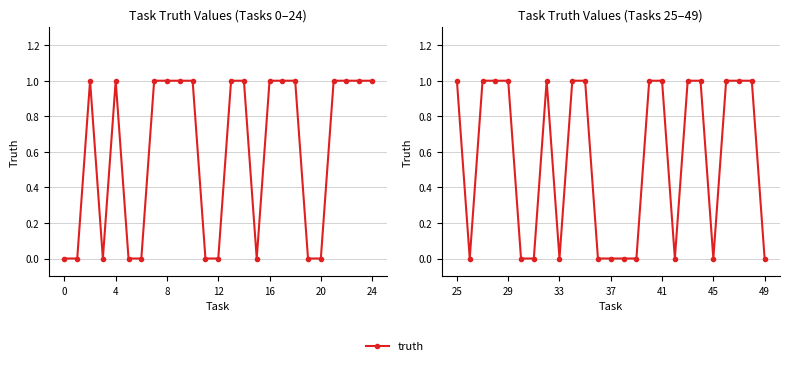

Is this an area chart (filled region under the line)?

No